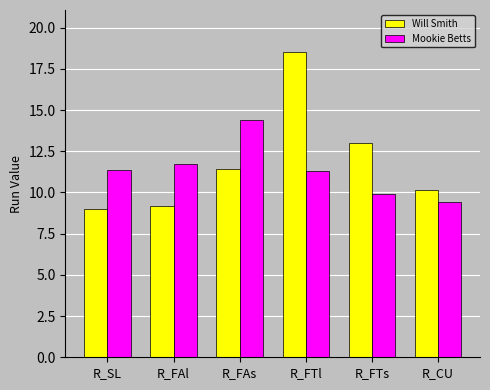

What value does the Mookie Betts series have at R_FAl?

11.7